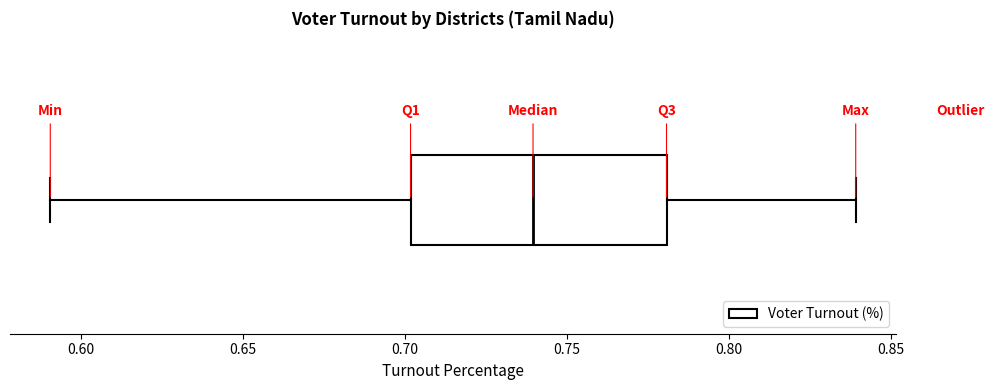

Transcribe this box plot: give where the median line is, the range the box spans, and where the two whiskers end, as read against the x-axis. The values are not printed on the chart, so give them approximately, as read against the axis.

median 0.74, box 0.70 to 0.78, whiskers 0.59 to 0.84